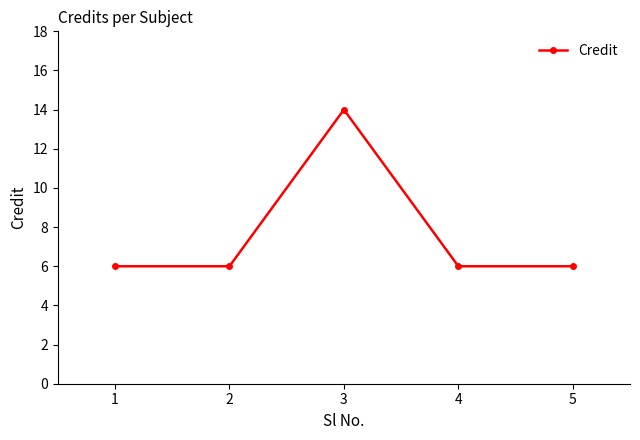

What is the sum of all values?

38